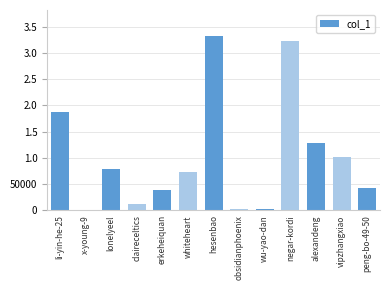

What is the difference between the maximum and minimum values?

331678